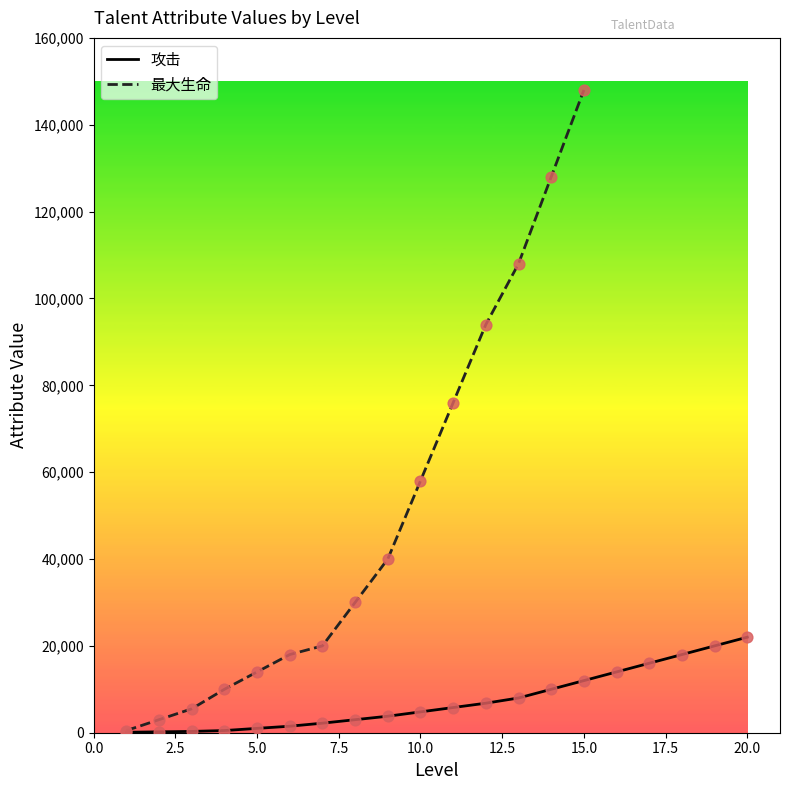

What is the change in value from 3 to 13?

+7700